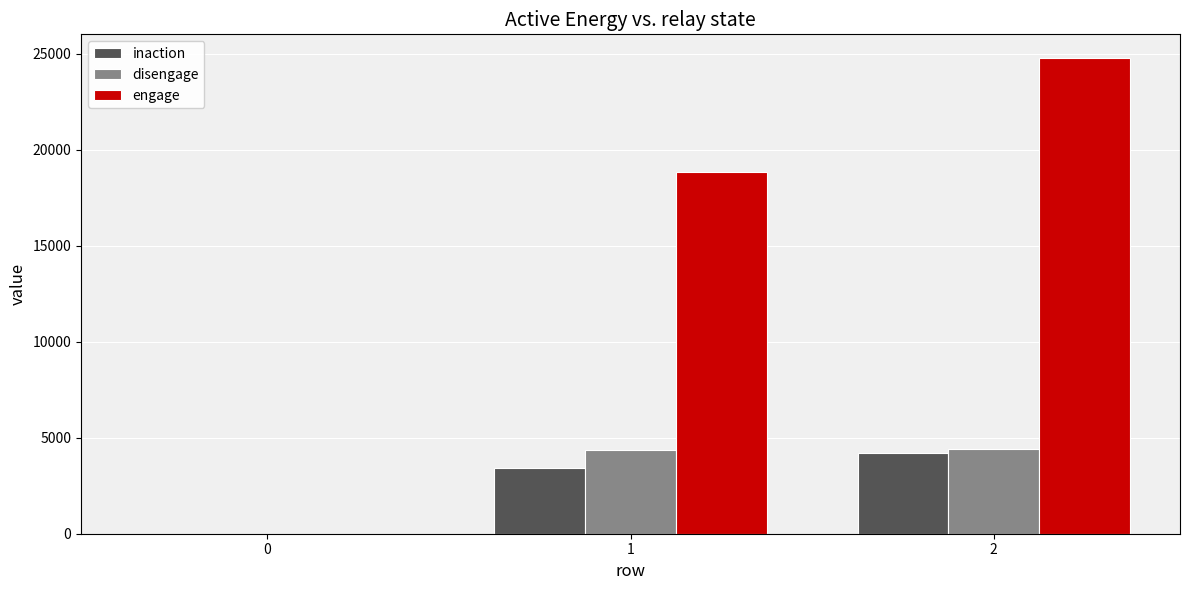

What is the highest value of the disengage series?

4425